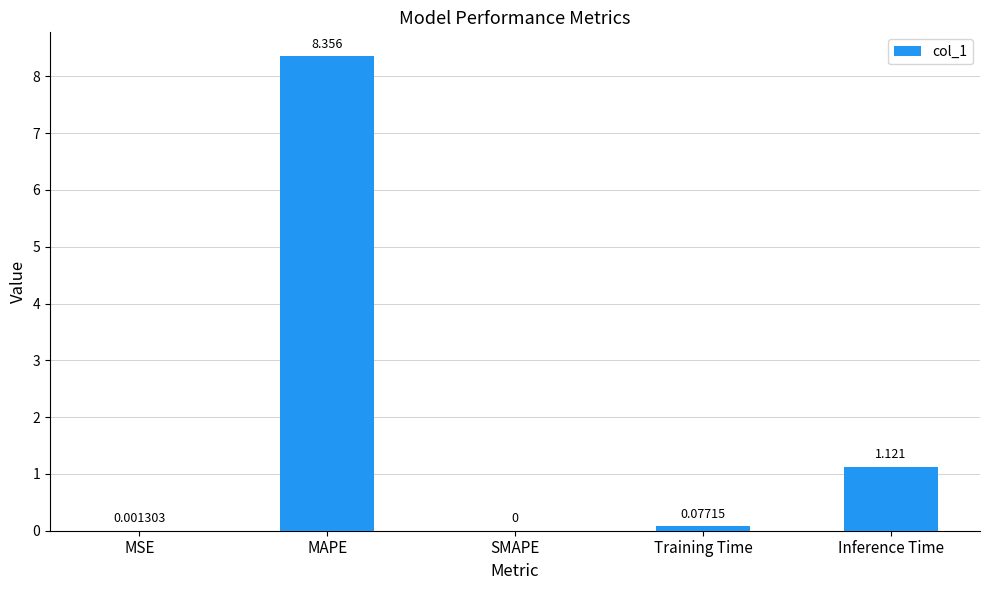

Where is the data nearest to the value 4?

Inference Time